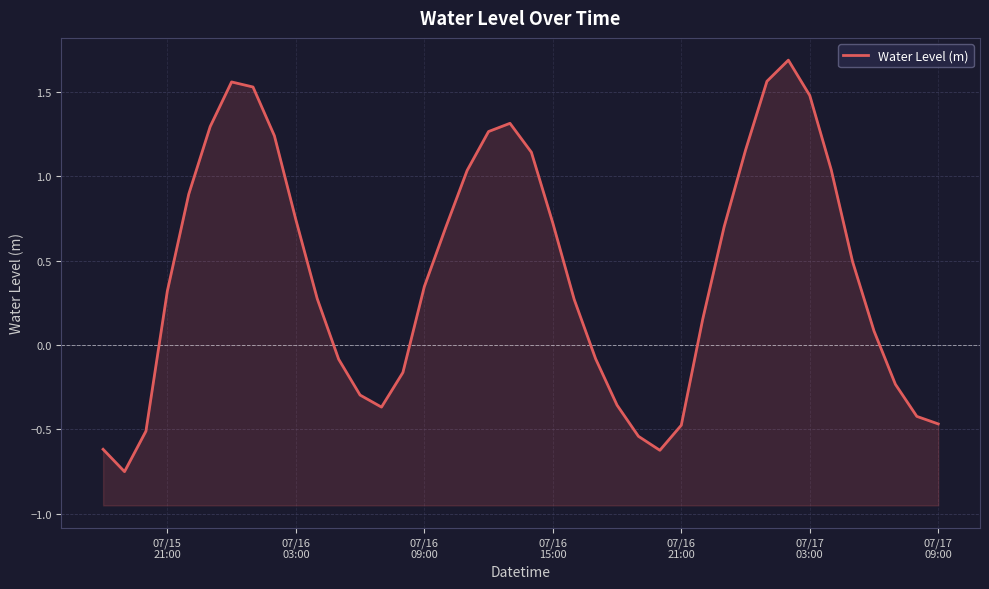

Is it true that the value at 13 is -0.6?

False